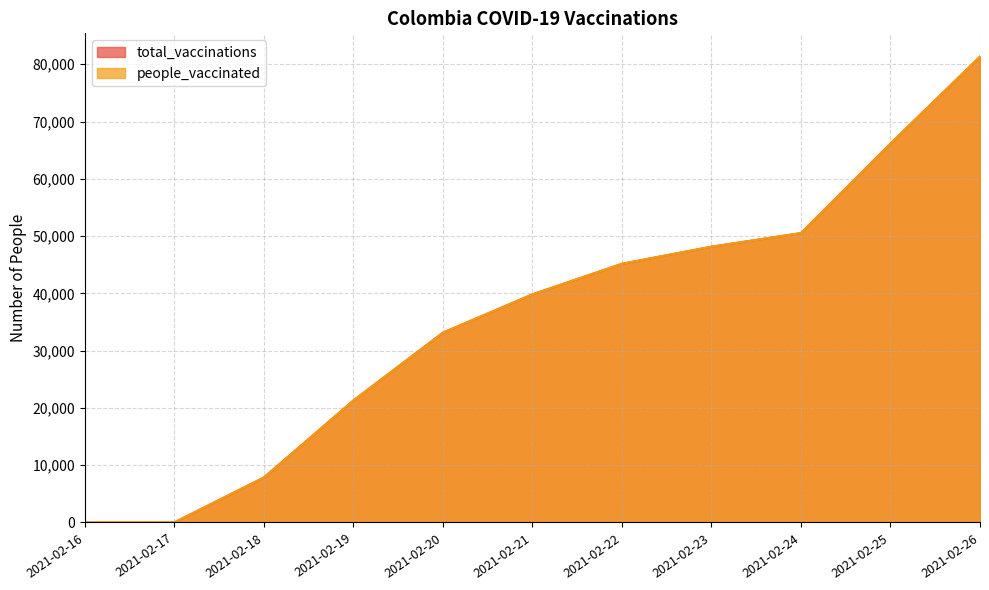

At which label does total_vaccinations first exceed 39827?

2021-02-22